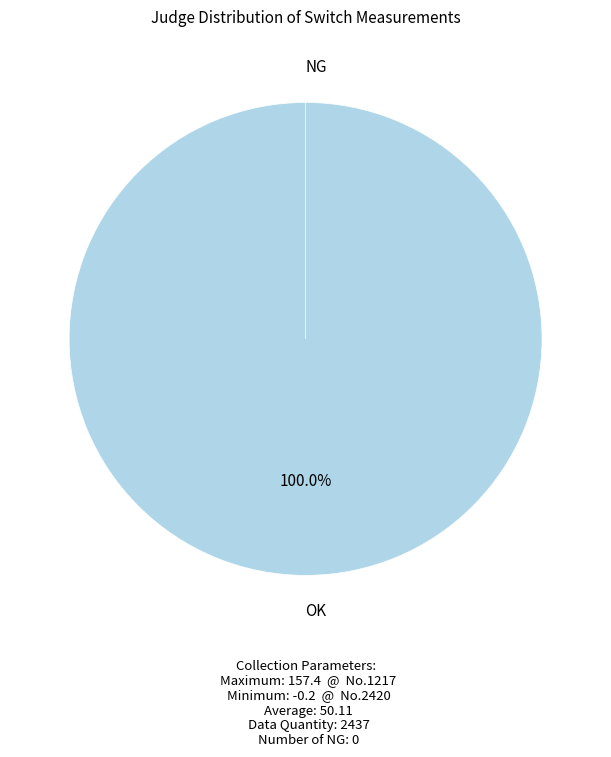

How many segments does this pie chart have?

2